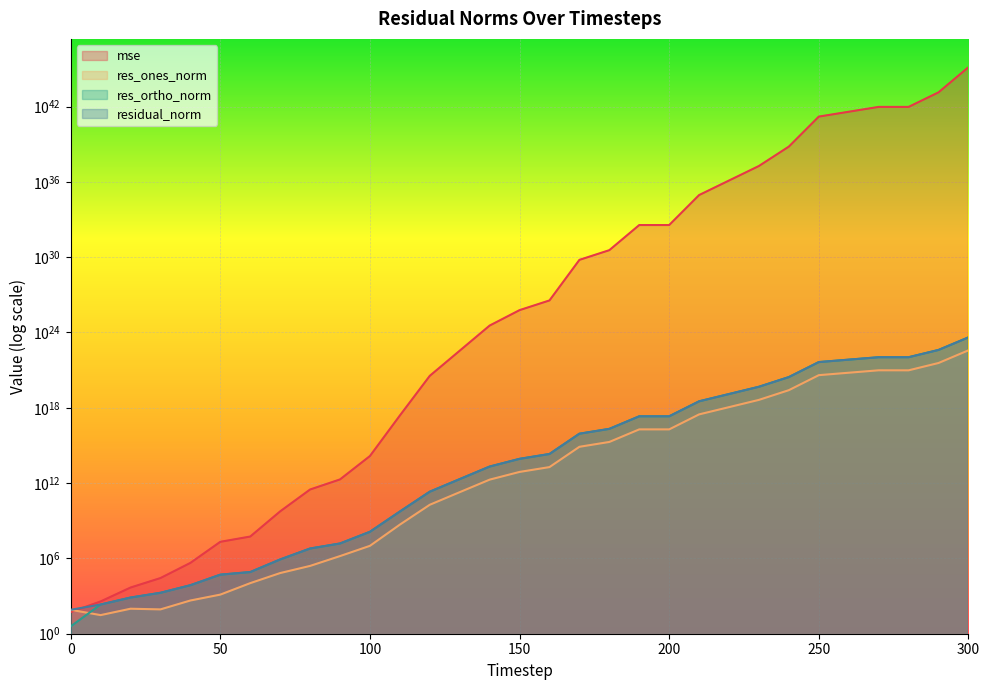

True or false: res_ortho_norm and residual_norm cross at least once.

False